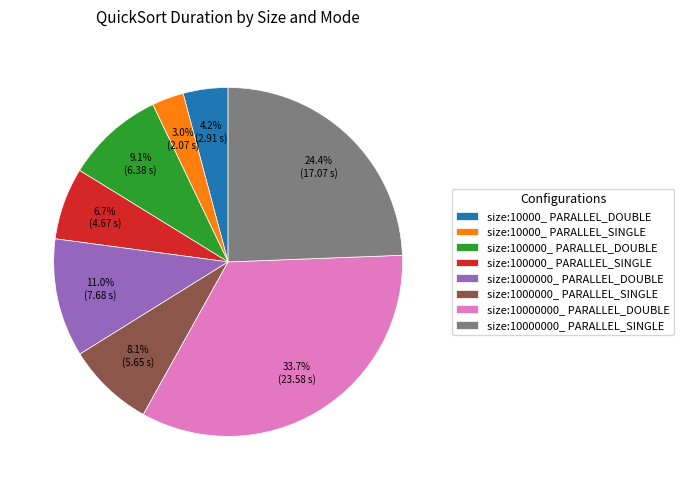

What is the largest slice in the pie chart?

size:10000000_ PARALLEL_DOUBLE